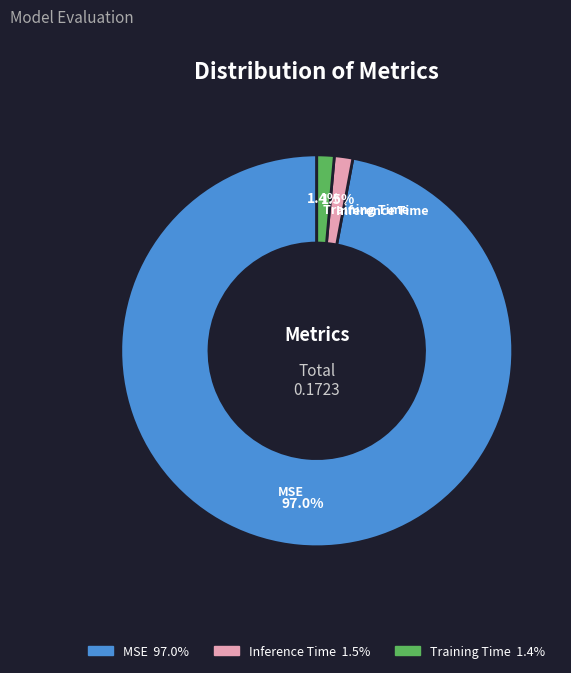

To the nearest percent, what percentage of the pie is MSE?

97%